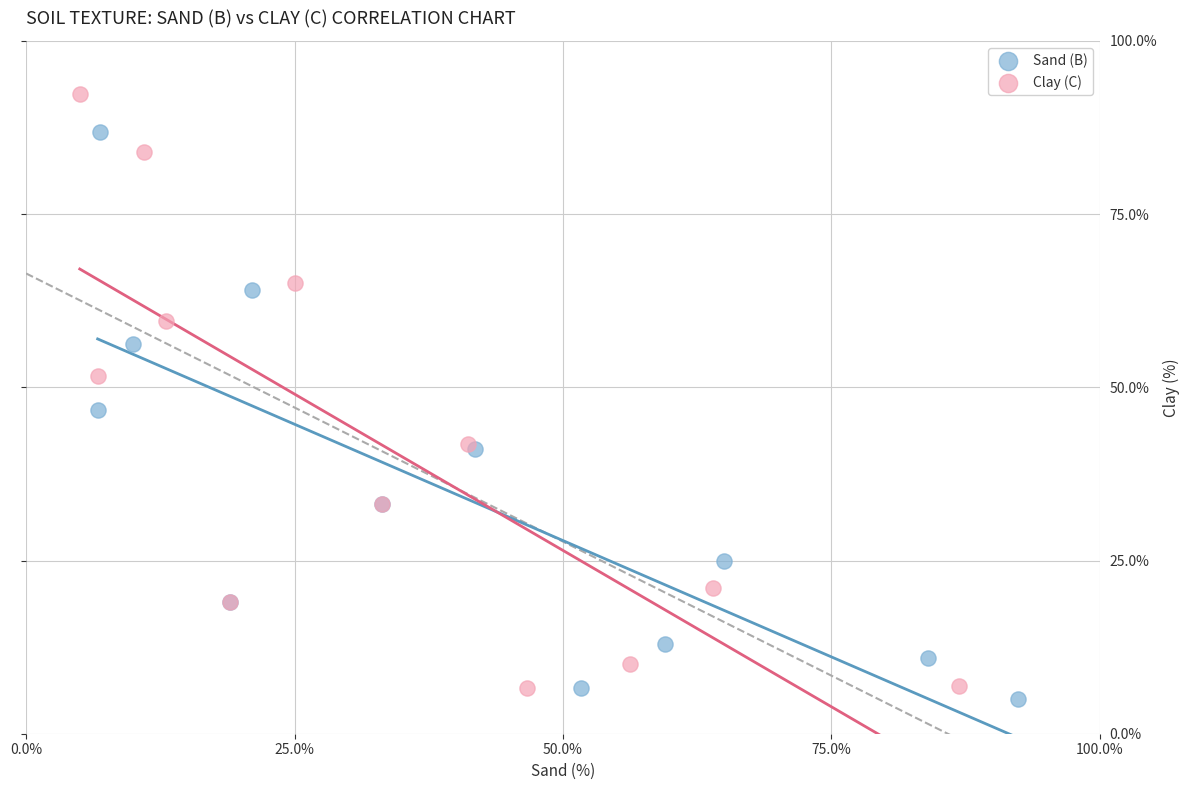

Which series reaches the maximum Y coordinate?

Clay (C)